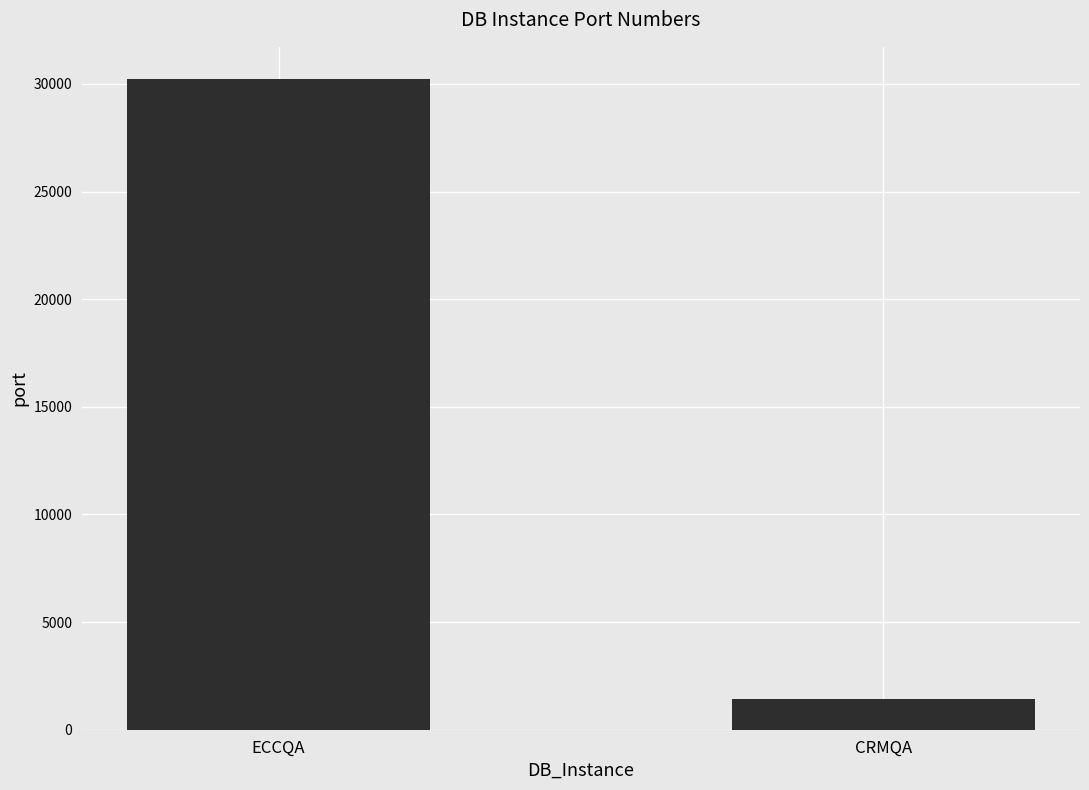

Rank the categories by value from lowest to highest.

CRMQA, ECCQA